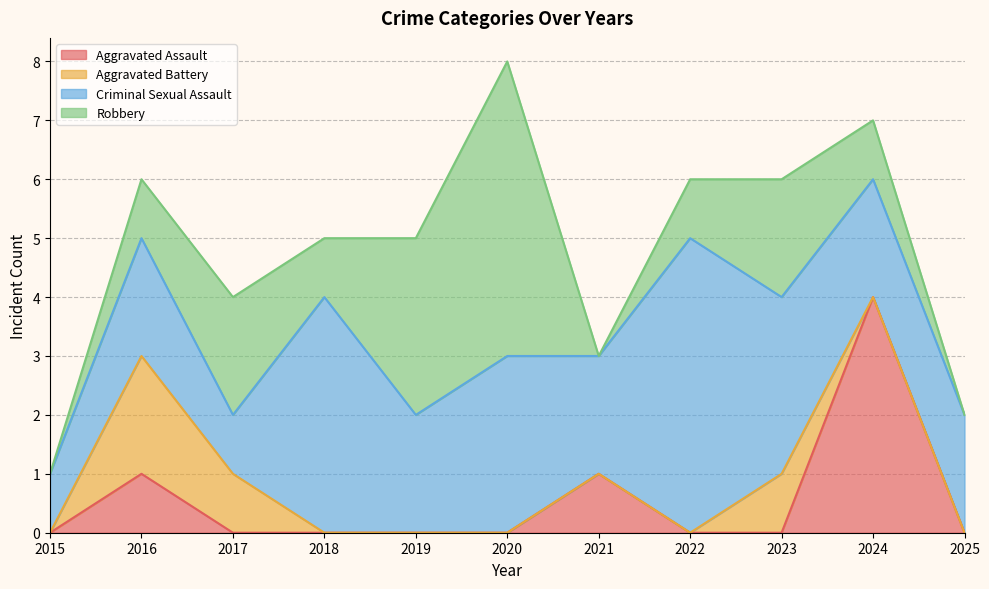

What is the greatest value displayed?

5